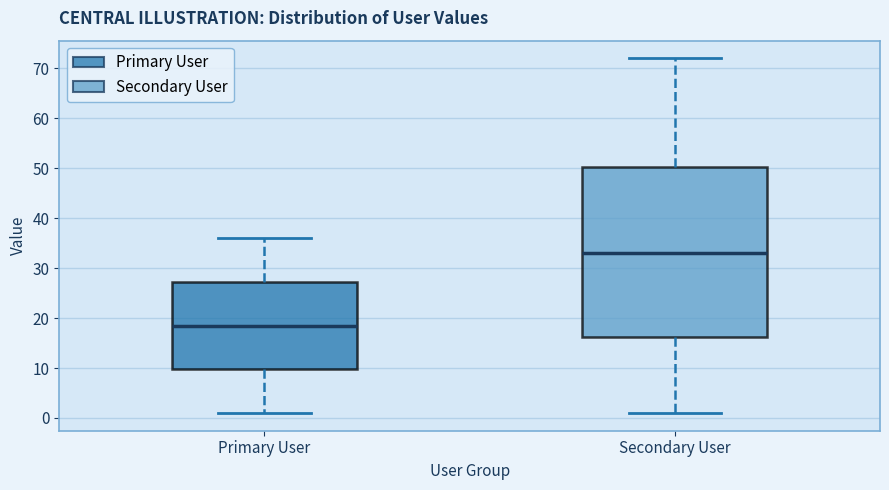

Reading left to right, transcribe this box plot: for each box, give where its median line is, the range the box spans, and where its two whiskers end, as read against the y-axis. The values are not printed on the chart, so give them approximately, as read against the axis.

Primary User: median 19, box 10 to 27, whiskers 1 to 36
Secondary User: median 33, box 16 to 50, whiskers 1 to 72